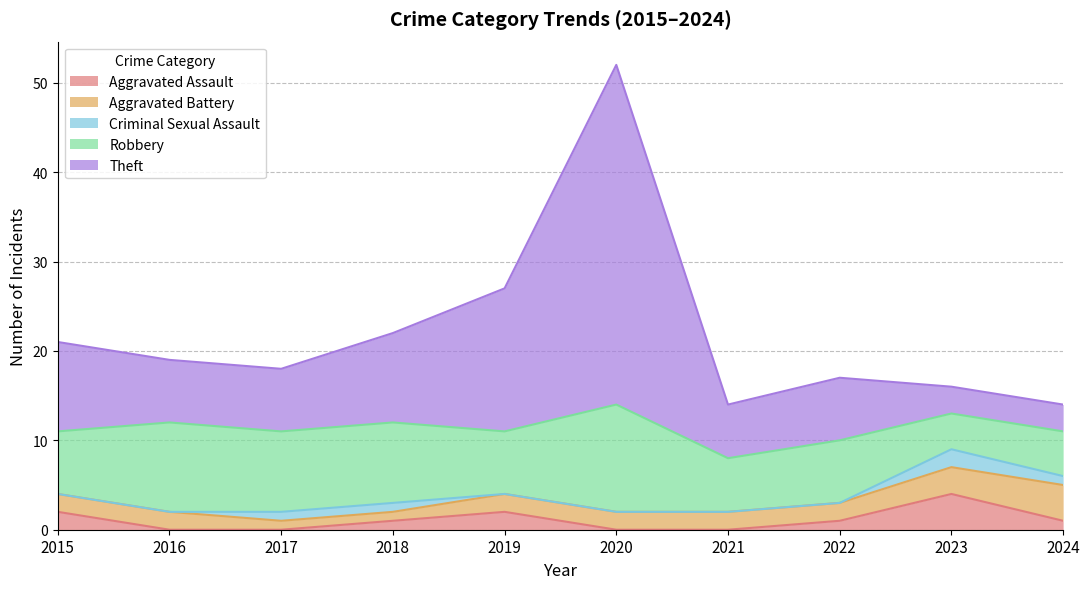

List the series in order of their peak value, lowest first.

Criminal Sexual Assault, Aggravated Assault, Aggravated Battery, Robbery, Theft